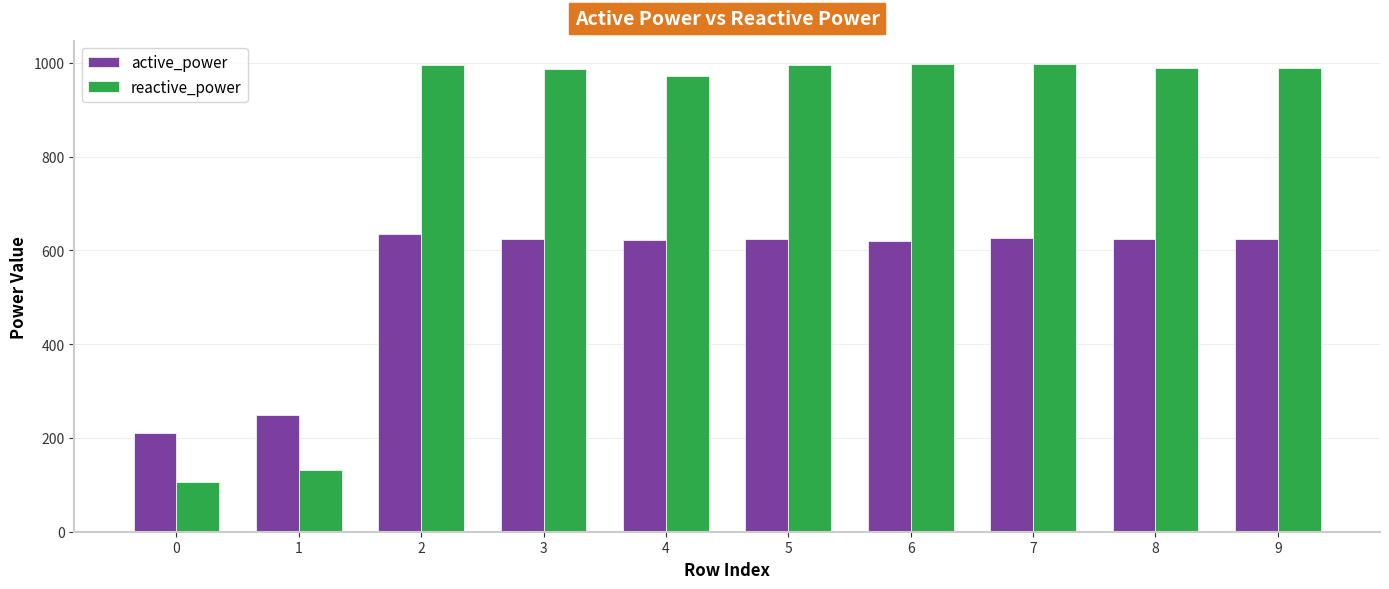

List the series in order of their overall mean, highest first.

reactive_power, active_power